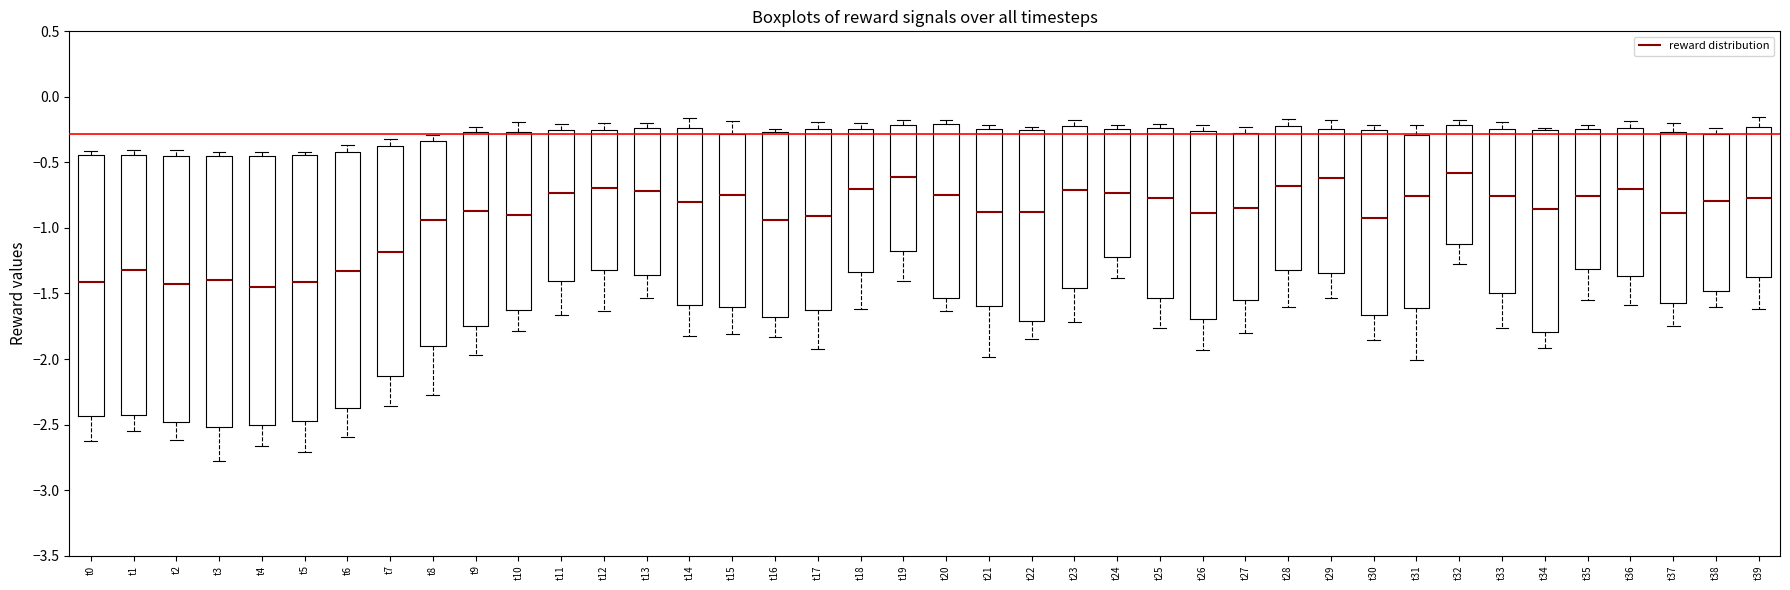

Reading left to right, read every box against the y-axis: the position of its median line, the range the box covers, and the ends of its whiskers. The values are not printed on the chart, so give them approximately, as read against the axis.

t0: median -1.40, box -2.45 to -0.45, whiskers -2.60 to -0.40
t1: median -1.30, box -2.45 to -0.45, whiskers -2.55 to -0.40
t2: median -1.45, box -2.50 to -0.45, whiskers -2.60 to -0.40
t3: median -1.40, box -2.50 to -0.45, whiskers -2.80 to -0.40
t4: median -1.45, box -2.50 to -0.45, whiskers -2.65 to -0.40
t5: median -1.40, box -2.45 to -0.45, whiskers -2.70 to -0.40
t6: median -1.35, box -2.35 to -0.40, whiskers -2.60 to -0.35
t7: median -1.20, box -2.15 to -0.35, whiskers -2.35 to -0.30
t8: median -0.95, box -1.90 to -0.35, whiskers -2.30 to -0.30
t9: median -0.85, box -1.75 to -0.25, whiskers -1.95 to -0.25 (just above the box's upper edge)
t10: median -0.90, box -1.65 to -0.25, whiskers -1.80 to -0.20
t11: median -0.75, box -1.40 to -0.25, whiskers -1.65 to -0.20
t12: median -0.70, box -1.30 to -0.25, whiskers -1.65 to -0.20
t13: median -0.70, box -1.35 to -0.25, whiskers -1.55 to -0.20
t14: median -0.80, box -1.60 to -0.25, whiskers -1.85 to -0.15
t15: median -0.75, box -1.60 to -0.30, whiskers -1.80 to -0.20
t16: median -0.95, box -1.70 to -0.25, whiskers -1.85 to -0.25 (just above the box's upper edge)
t17: median -0.90, box -1.65 to -0.25, whiskers -1.90 to -0.20
t18: median -0.70, box -1.35 to -0.25, whiskers -1.60 to -0.20
t19: median -0.60, box -1.15 to -0.20, whiskers -1.40 to -0.15
t20: median -0.75, box -1.55 to -0.20, whiskers -1.65 to -0.20 (just above the box's upper edge)
t21: median -0.90, box -1.60 to -0.25, whiskers -2.00 to -0.20
t22: median -0.90, box -1.70 to -0.25, whiskers -1.85 to -0.25 (just above the box's upper edge)
t23: median -0.70, box -1.45 to -0.20, whiskers -1.70 to -0.20 (just above the box's upper edge)
t24: median -0.75, box -1.20 to -0.25, whiskers -1.40 to -0.20
t25: median -0.75, box -1.55 to -0.25, whiskers -1.75 to -0.20
t26: median -0.90, box -1.70 to -0.25, whiskers -1.95 to -0.20
t27: median -0.85, box -1.55 to -0.25, whiskers -1.80 to -0.25 (just above the box's upper edge)
t28: median -0.70, box -1.30 to -0.20, whiskers -1.60 to -0.15
t29: median -0.60, box -1.35 to -0.25, whiskers -1.55 to -0.15
t30: median -0.90, box -1.65 to -0.25, whiskers -1.85 to -0.20
t31: median -0.75, box -1.60 to -0.30, whiskers -2.00 to -0.20
t32: median -0.60, box -1.10 to -0.20, whiskers -1.30 to -0.20 (just above the box's upper edge)
t33: median -0.75, box -1.50 to -0.25, whiskers -1.75 to -0.20
t34: median -0.85, box -1.80 to -0.25, whiskers -1.90 to -0.25
t35: median -0.75, box -1.30 to -0.25, whiskers -1.55 to -0.20
t36: median -0.70, box -1.35 to -0.25, whiskers -1.60 to -0.20
t37: median -0.90, box -1.60 to -0.25, whiskers -1.75 to -0.20
t38: median -0.80, box -1.50 to -0.30, whiskers -1.60 to -0.25
t39: median -0.75, box -1.40 to -0.25, whiskers -1.60 to -0.15